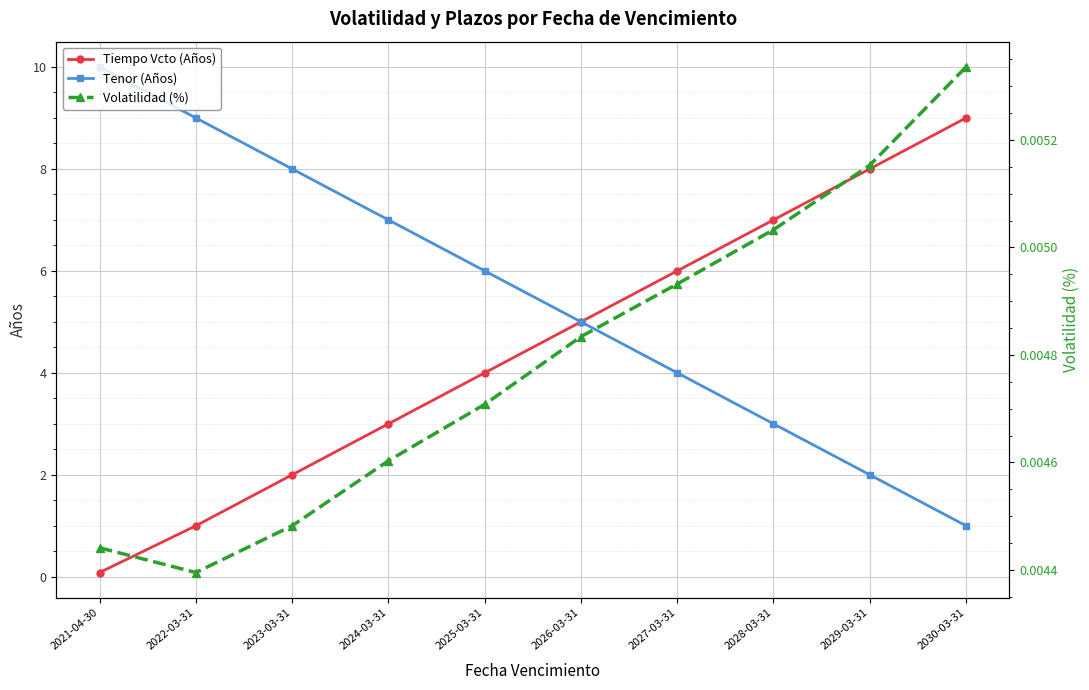

Between 2022-03-31 and 2023-03-31, which series saw the biggest shift?

Tiempo Vcto (Años)